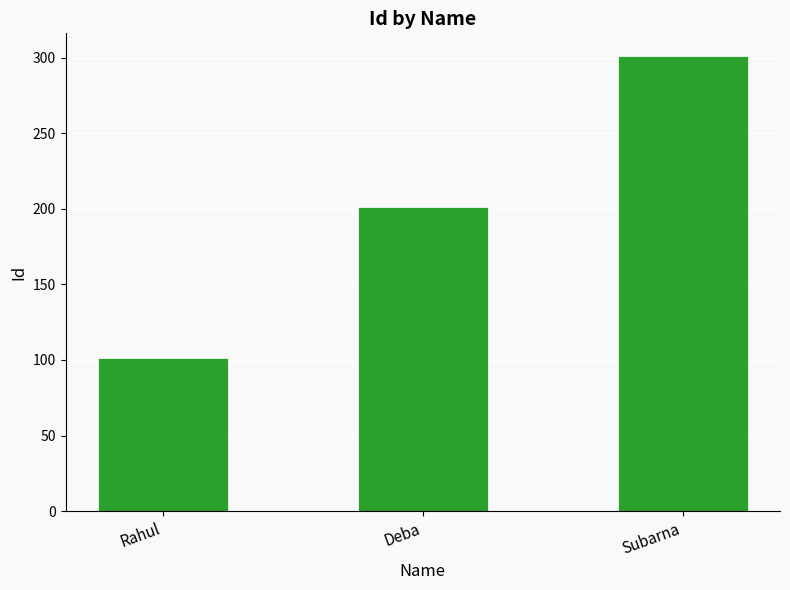

Rank the categories by value from lowest to highest.

Rahul, Deba, Subarna